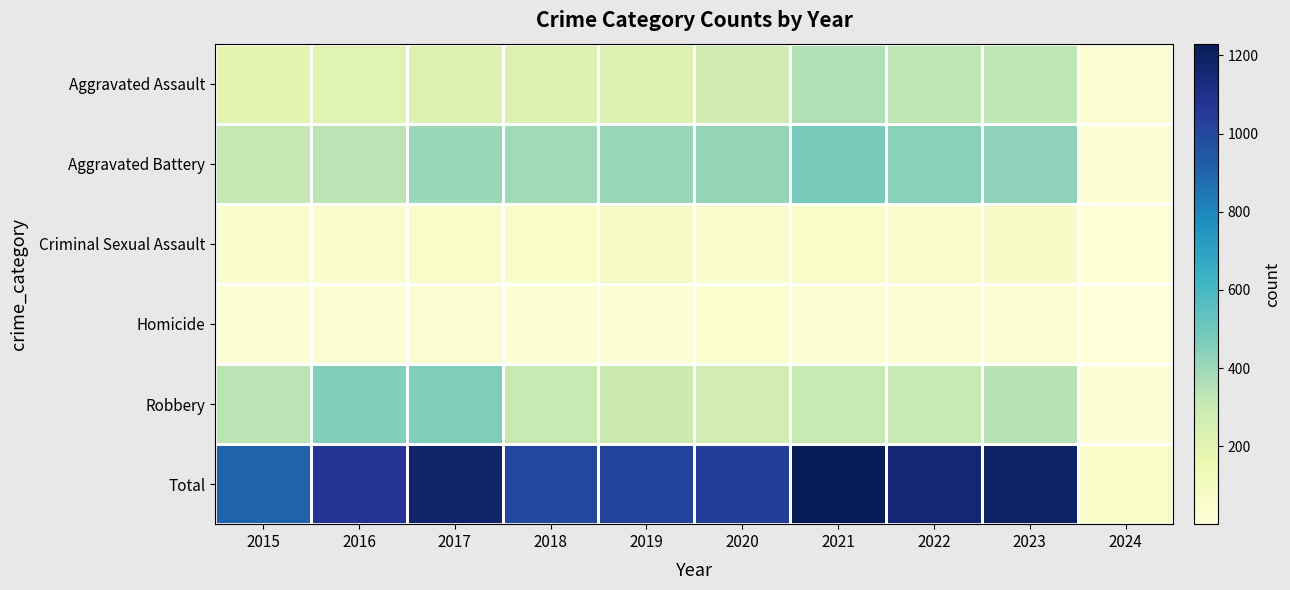

Reading left to right, what are all the values shown in this chart?

Aggravated Assault: 2015=194	2016=206	2017=225	2018=225	2019=223	2020=273	2021=352	2022=327	2023=318	2024=28
Aggravated Battery: 2015=316	2016=336	2017=400	2018=389	2019=407	2020=416	2021=479	2022=439	2023=432	2024=20
Criminal Sexual Assault: 2015=46	2016=50	2017=62	2018=60	2019=77	2020=48	2021=61	2022=55	2023=73	2024=6
Homicide: 2015=15	2016=26	2017=33	2018=25	2019=22	2020=41	2021=38	2022=36	2023=28	2024=1
Robbery: 2015=337	2016=454	2017=460	2018=301	2019=287	2020=263	2021=300	2022=304	2023=341	2024=13
Total: 2015=908	2016=1072	2017=1180	2018=1000	2019=1016	2020=1041	2021=1230	2022=1161	2023=1192	2024=68